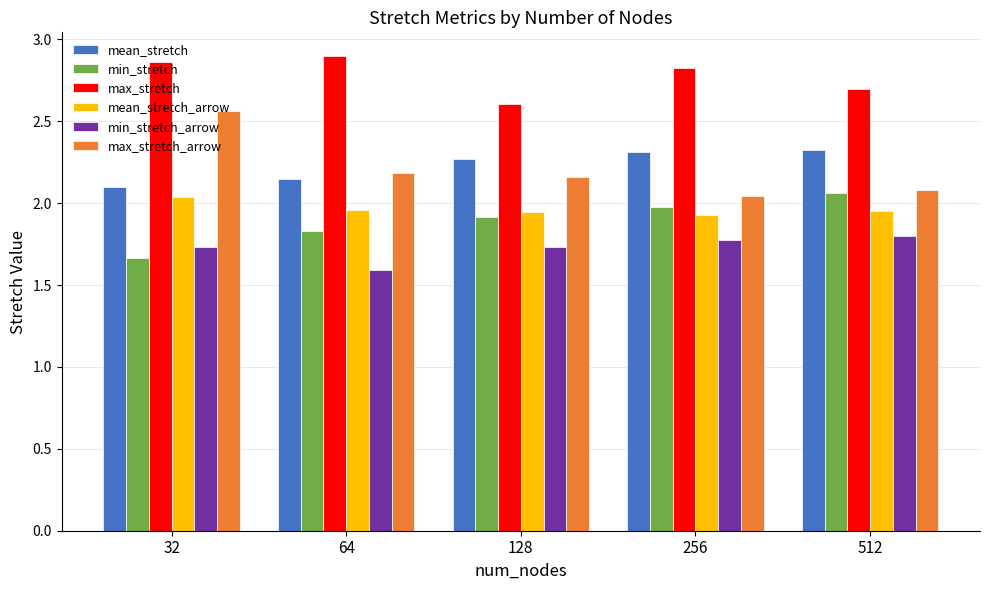

How many bars are there in each group?

6